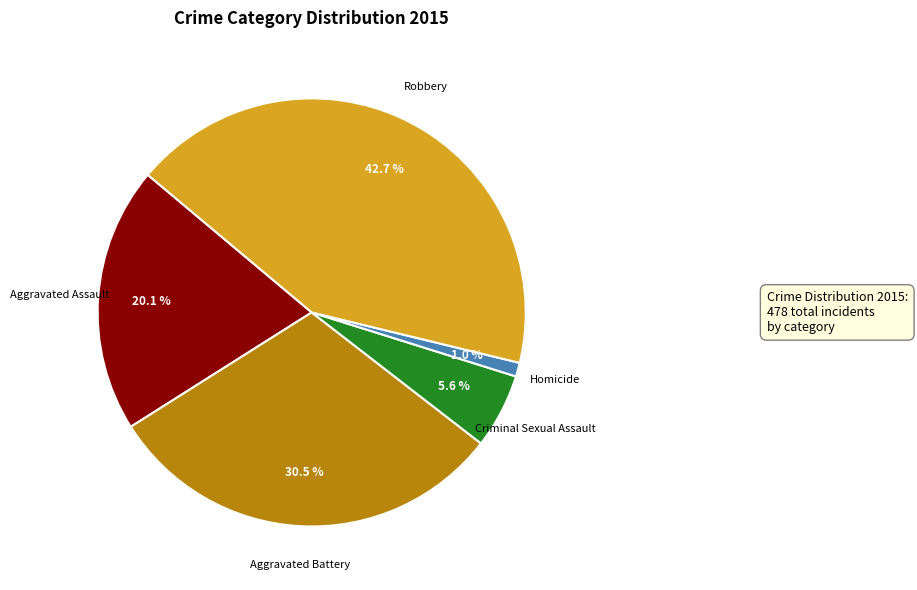

To the nearest percent, what portion does Aggravated Assault represent?

20%